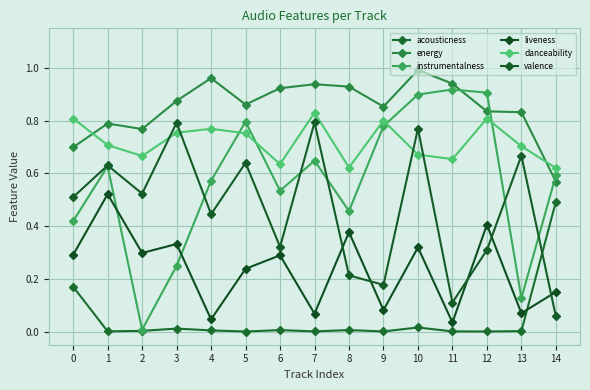

How many series are shown in this chart?

6